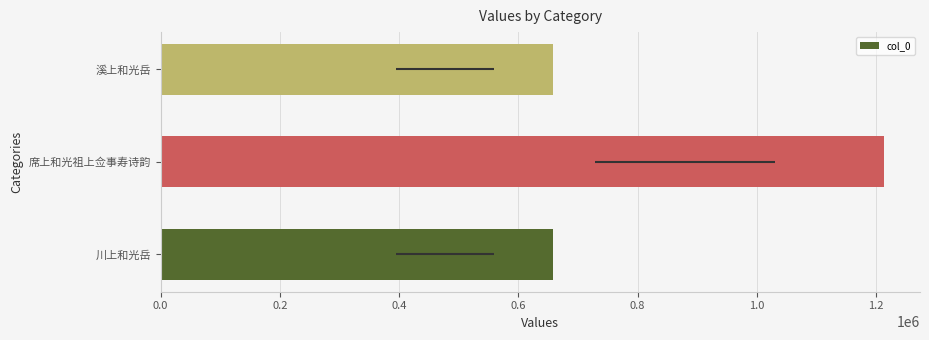

How many data points does each series have?

3